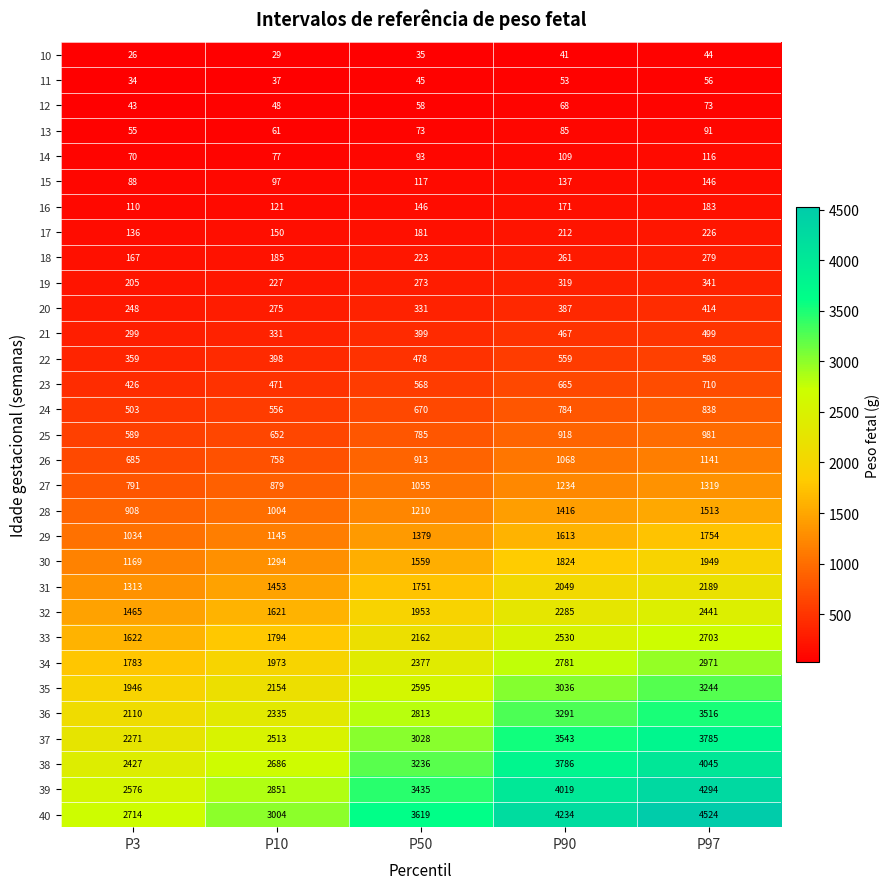

What value does the 32 series have at P10, to the nearest 50?

1600